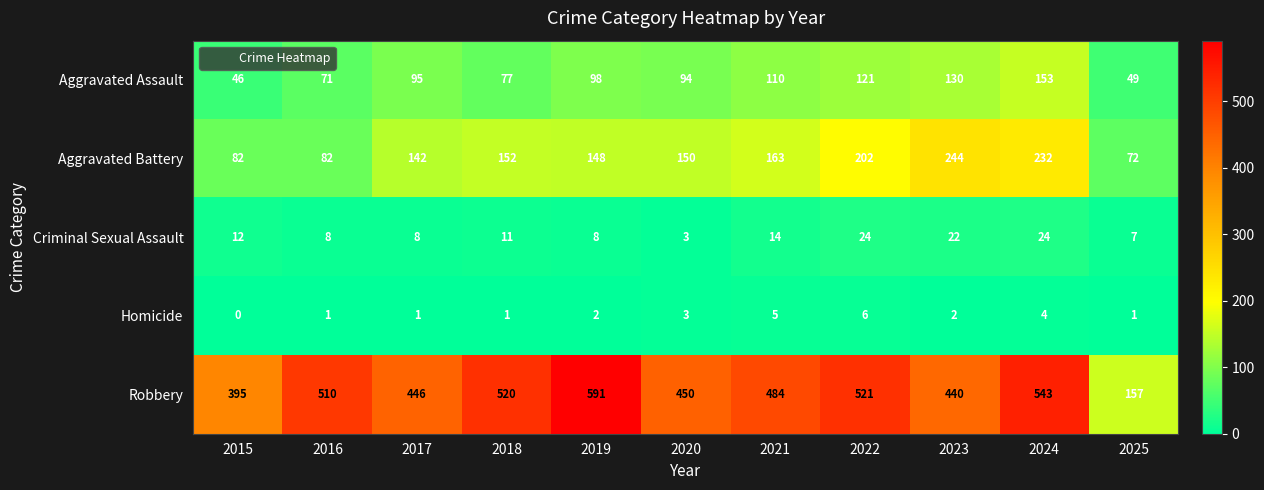

Which series has the largest range (max minus min)?

Robbery